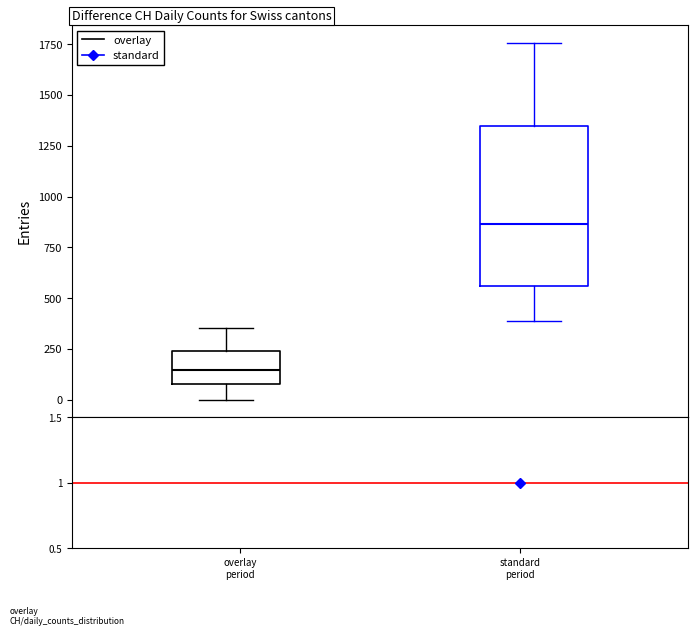

Where does the upper whisker of the box for overlay period end on the y-axis? The values are not printed on the chart, so give them approximately, as read against the axis.

350